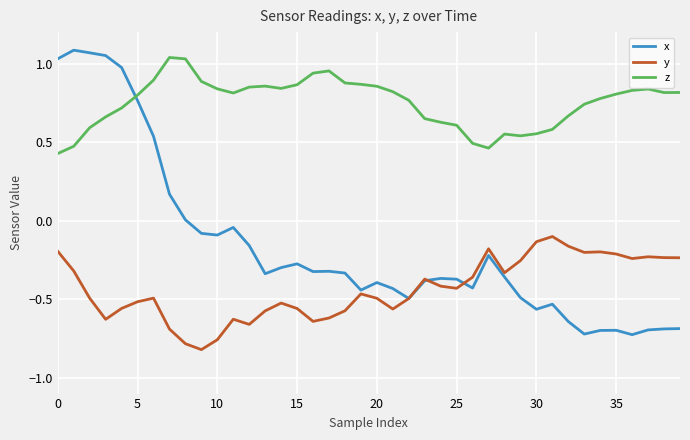

List the series in order of their peak value, highest first.

x, z, y